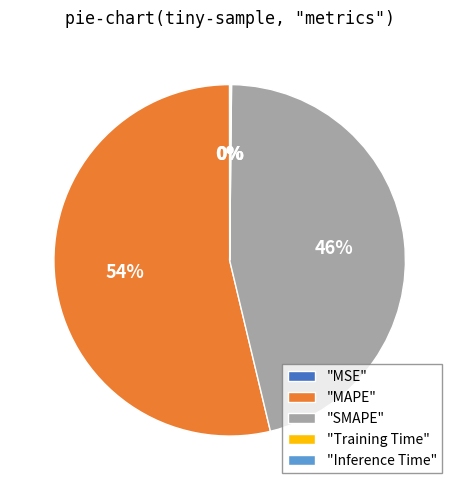

Which category has the biggest portion of the pie?

"MAPE"